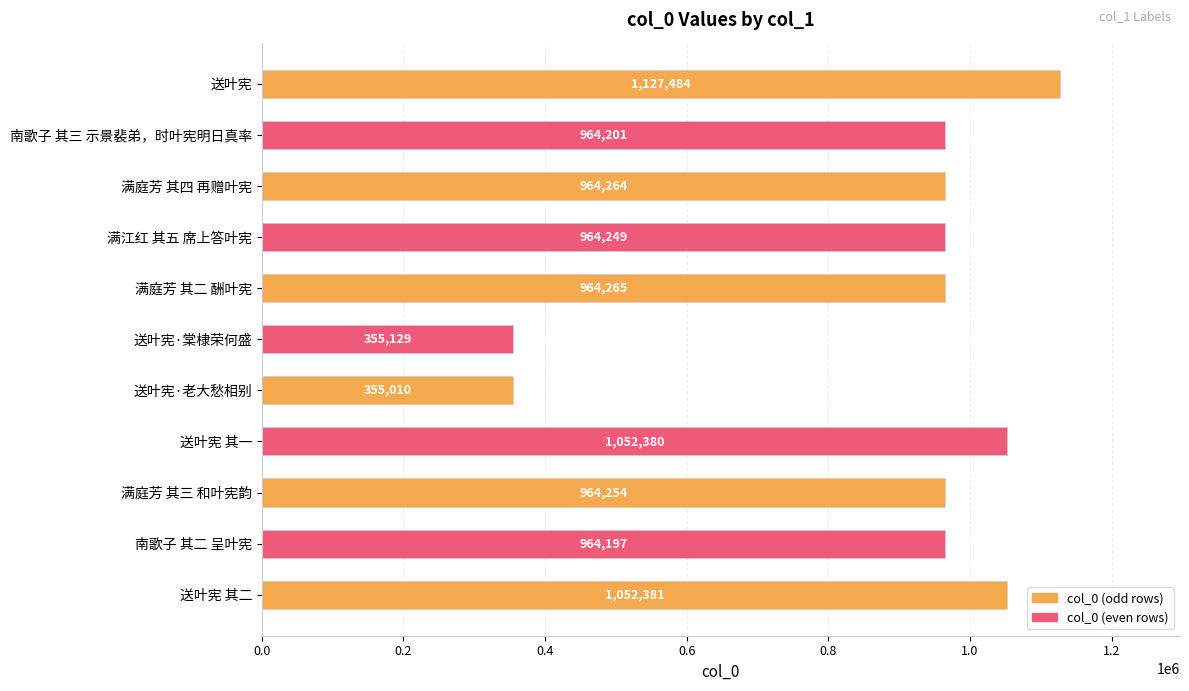

What is the difference between the second highest and second lowest values?

697252